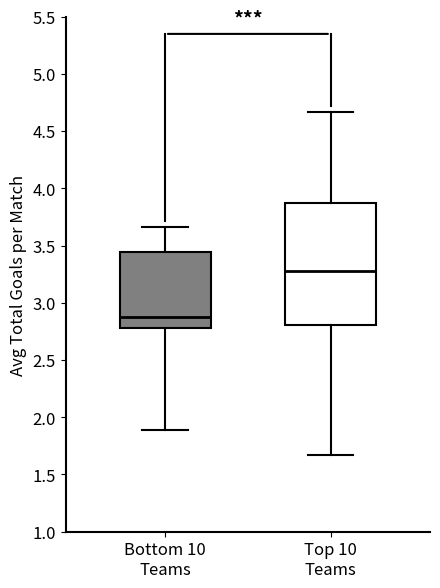

Reading left to right, read every box against the y-axis: the position of its median line, the range the box covers, and the ends of its whiskers. The values are not printed on the chart, so give them approximately, as read against the axis.

Bottom 10 Teams: median 2.90, box 2.80 to 3.45, whiskers 1.90 to 3.65
Top 10 Teams: median 3.30, box 2.80 to 3.90, whiskers 1.65 to 4.65